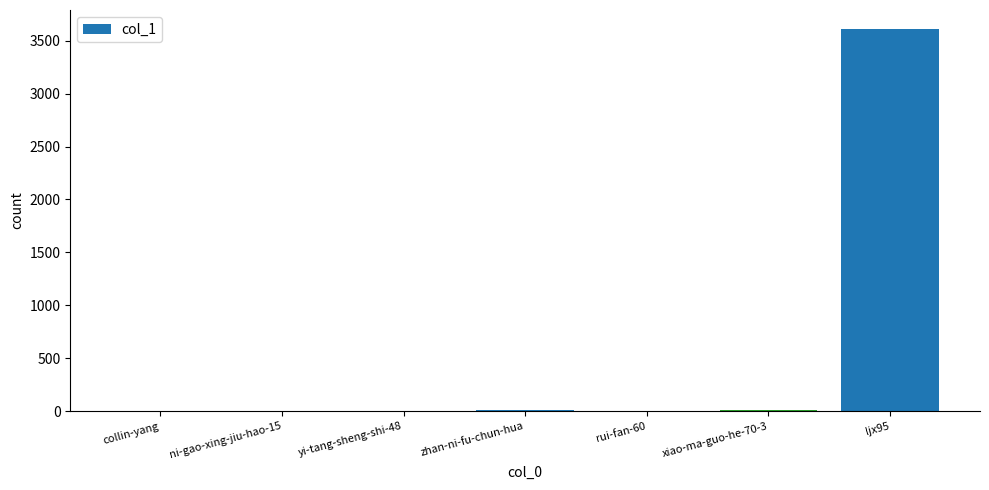

Are the bars horizontal?

No